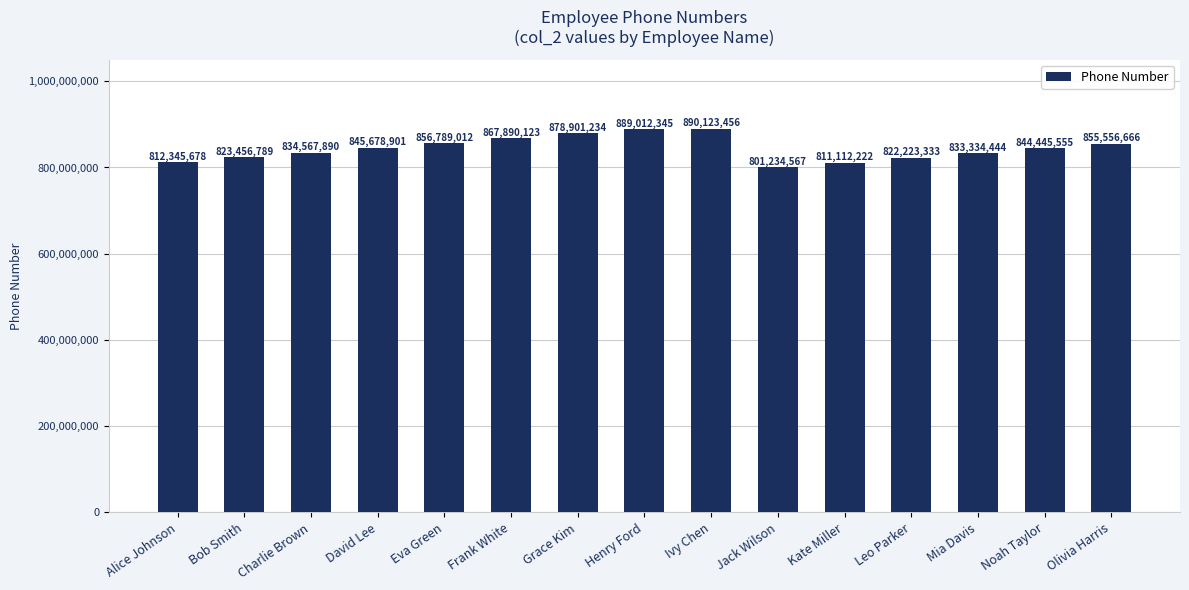

What is the minimum value shown in the chart?

801234567